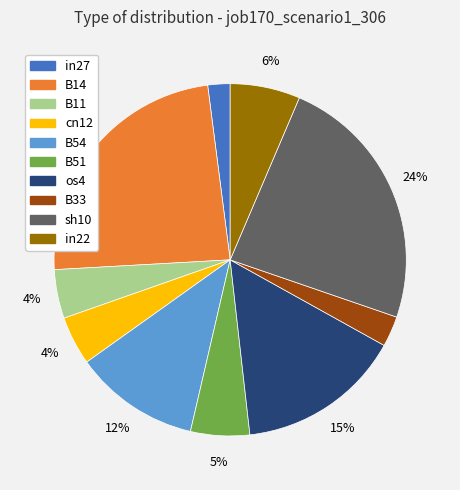

Does any single category account for the majority?

No